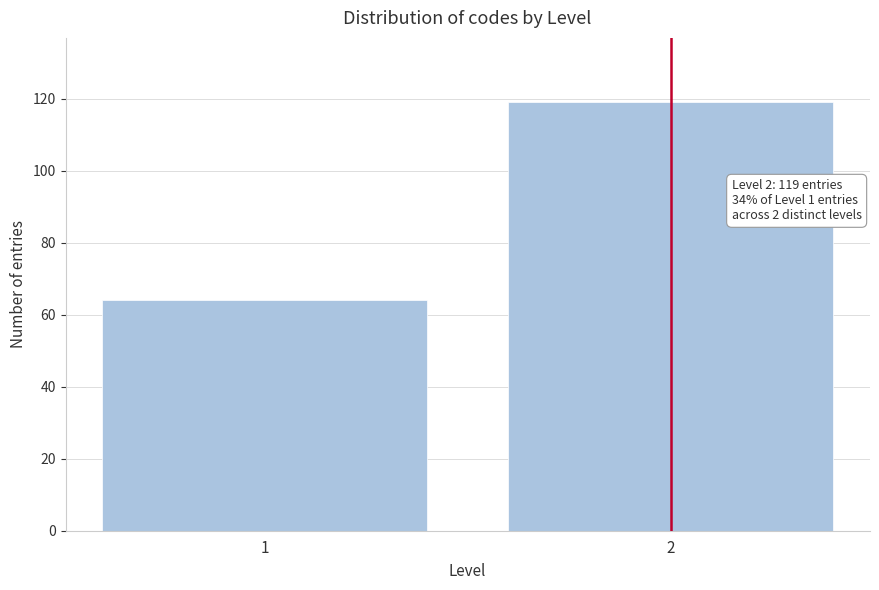

Reading right to left, what are all the values shown in this chart?

2=119	1=64